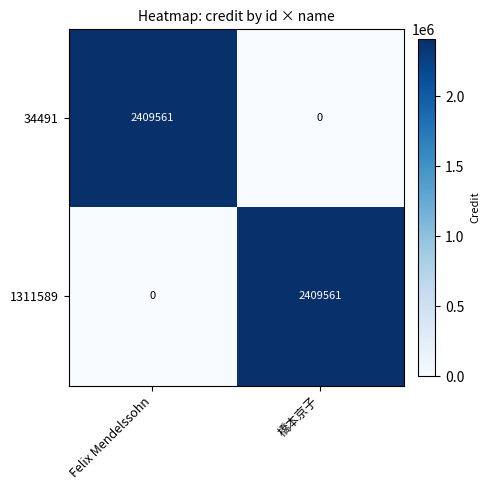

What is the difference between the 34491 values at 橋本京子 and Felix Mendelssohn?

2409561